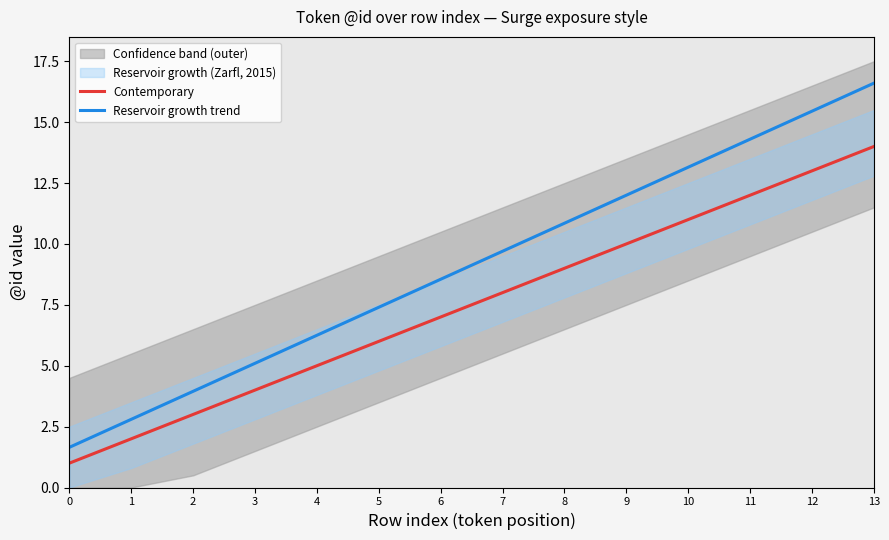

At how many categories does at least one series exceed 1?

14